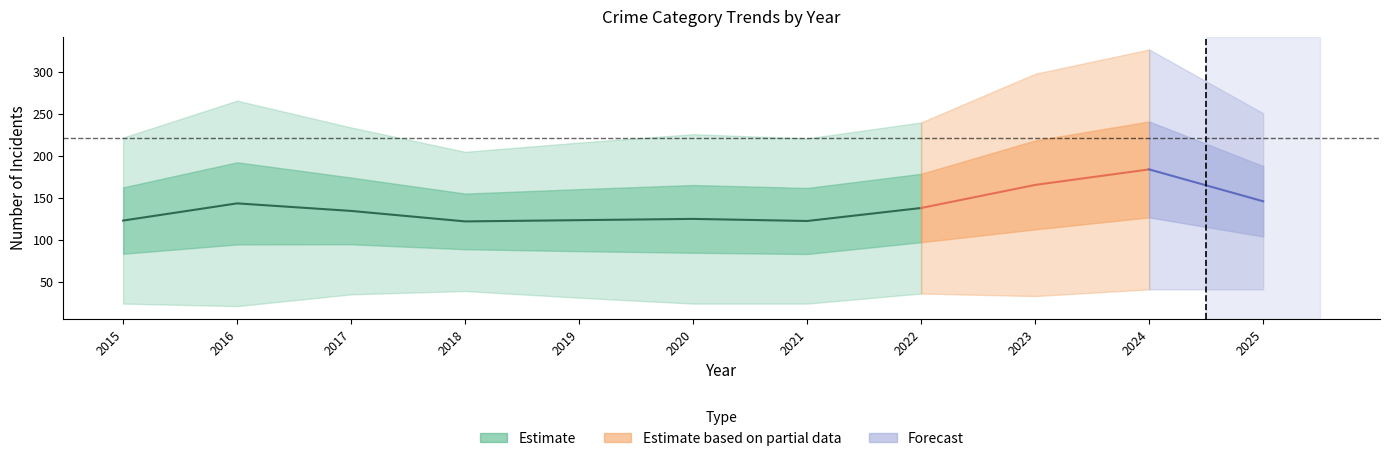

What is the value of the Criminal Sexual Assault point at the 4th from the left?

39